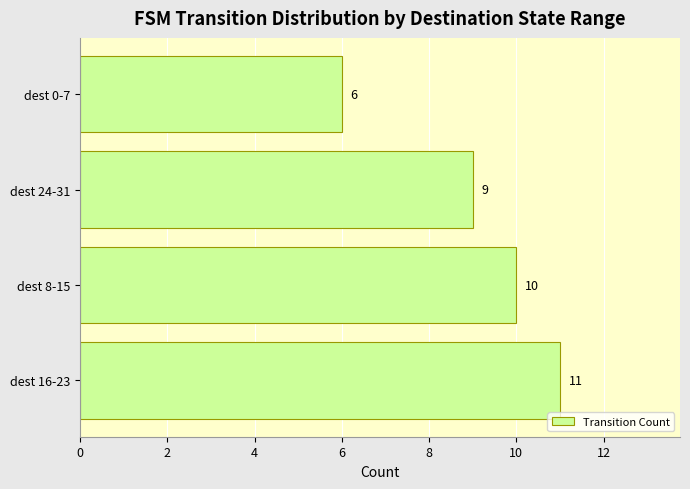

Does the chart contain any negative values?

No